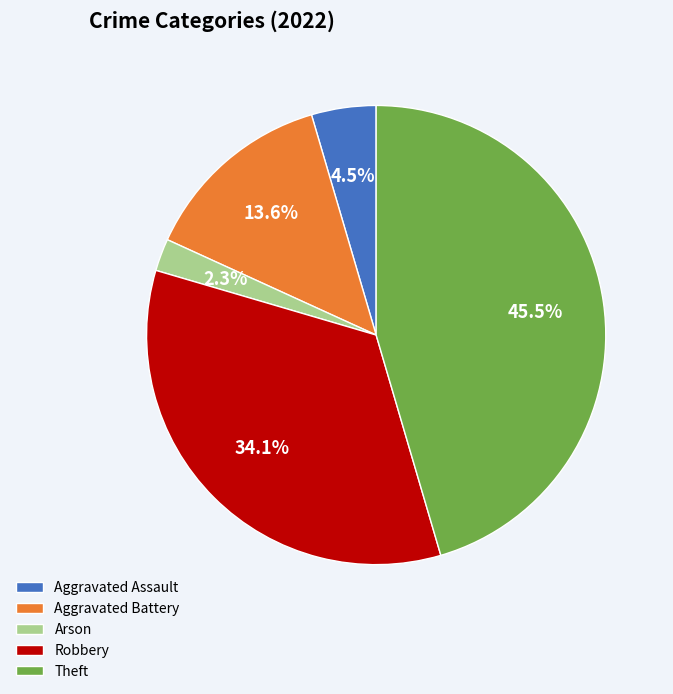

Is there a majority slice in this chart?

No